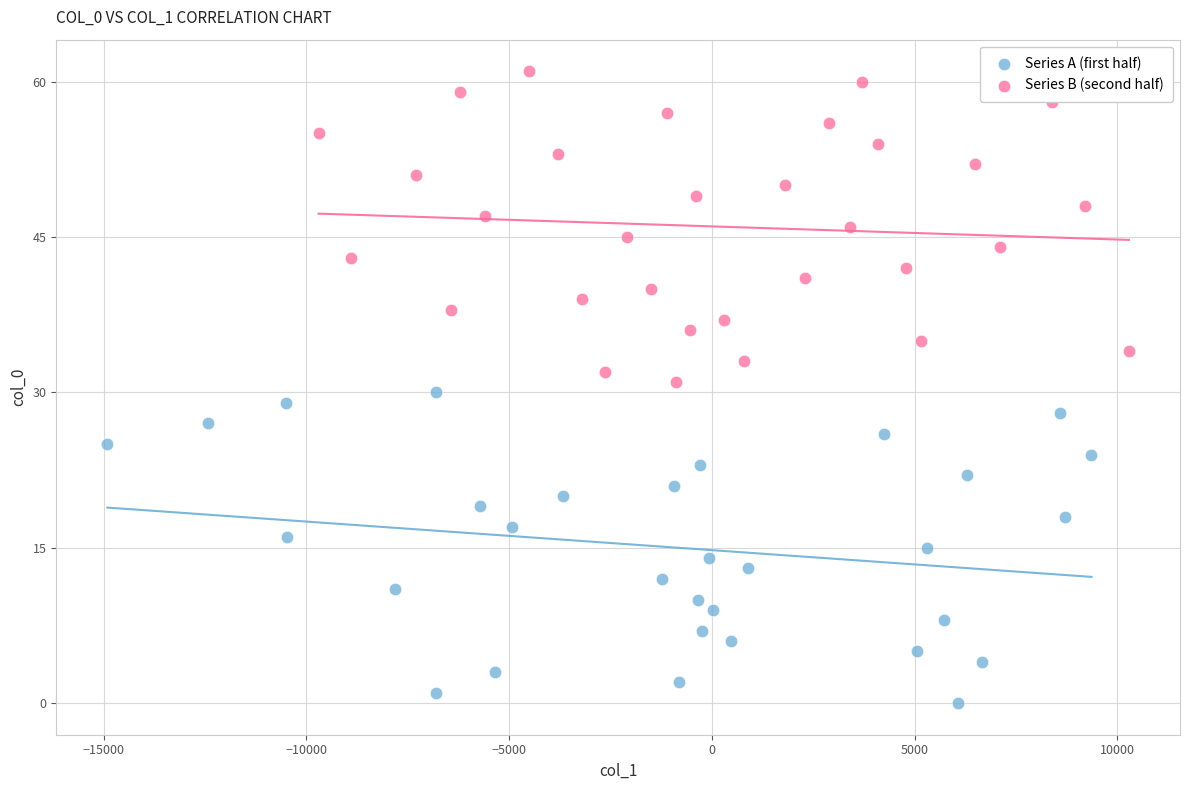

Which series reaches the minimum Y coordinate?

Series A (first half)